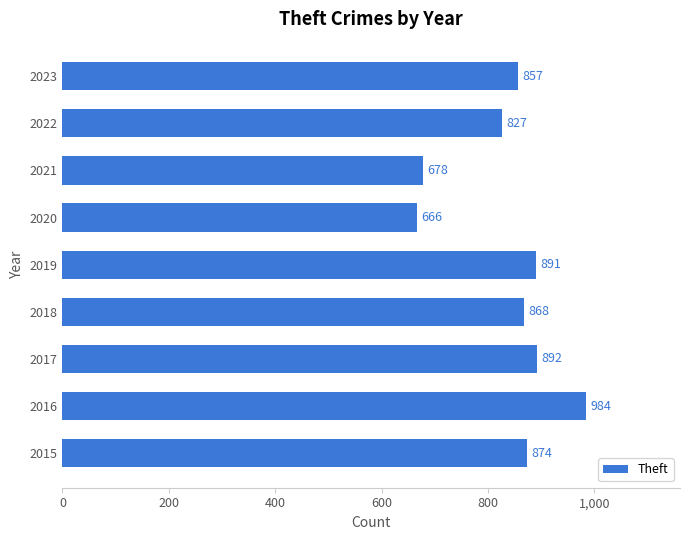

Reading bottom to top, transcribe all the data shown in this chart.

2015=874	2016=984	2017=892	2018=868	2019=891	2020=666	2021=678	2022=827	2023=857